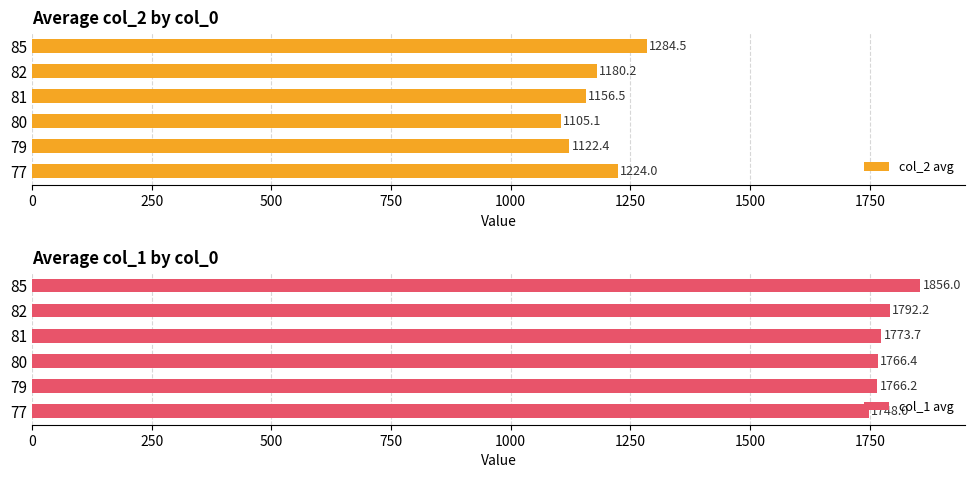

How many data points in col_1 avg are less than 1773?

3